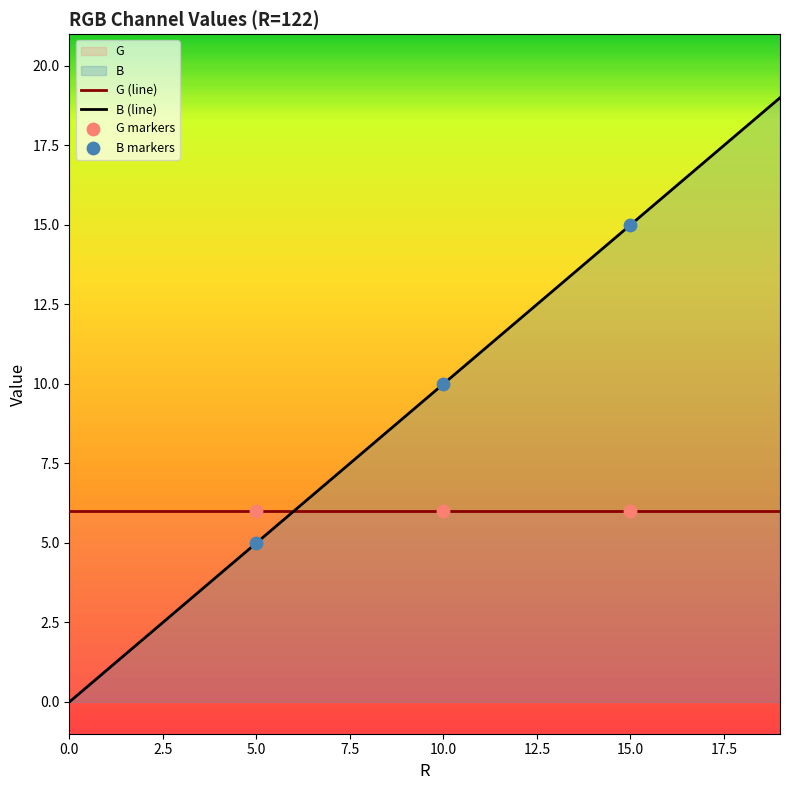

Between 14 and 1, which is larger?

14